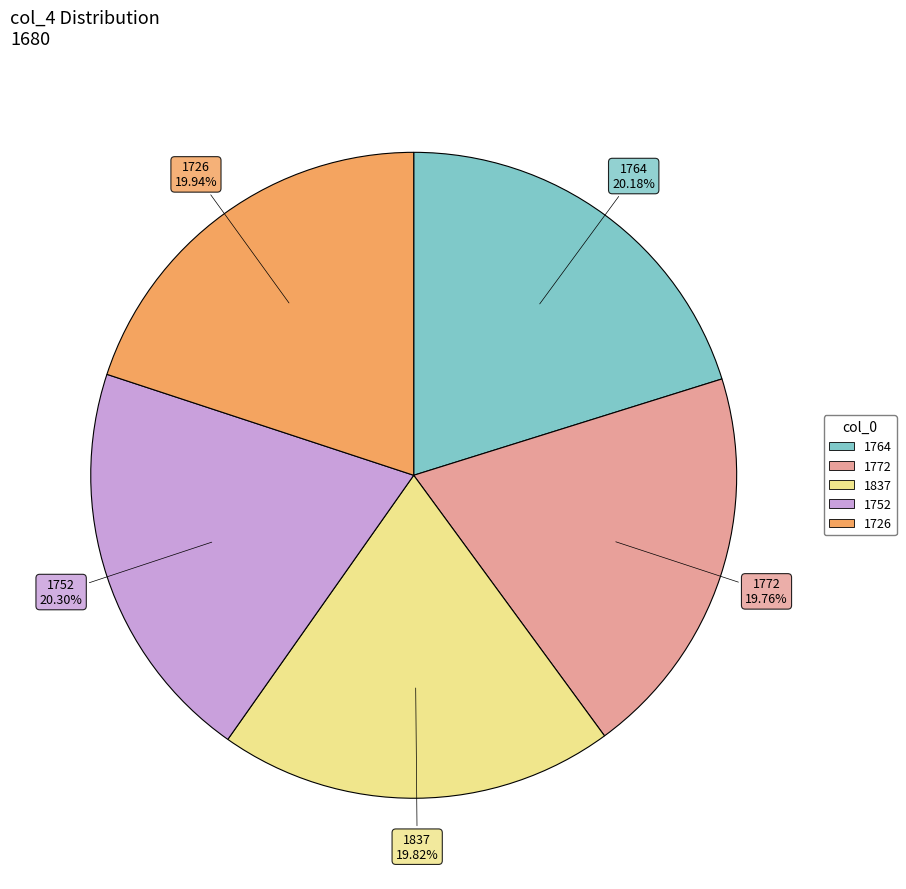

What is the ratio of the value at 1837 to the value at 1752?

1.0